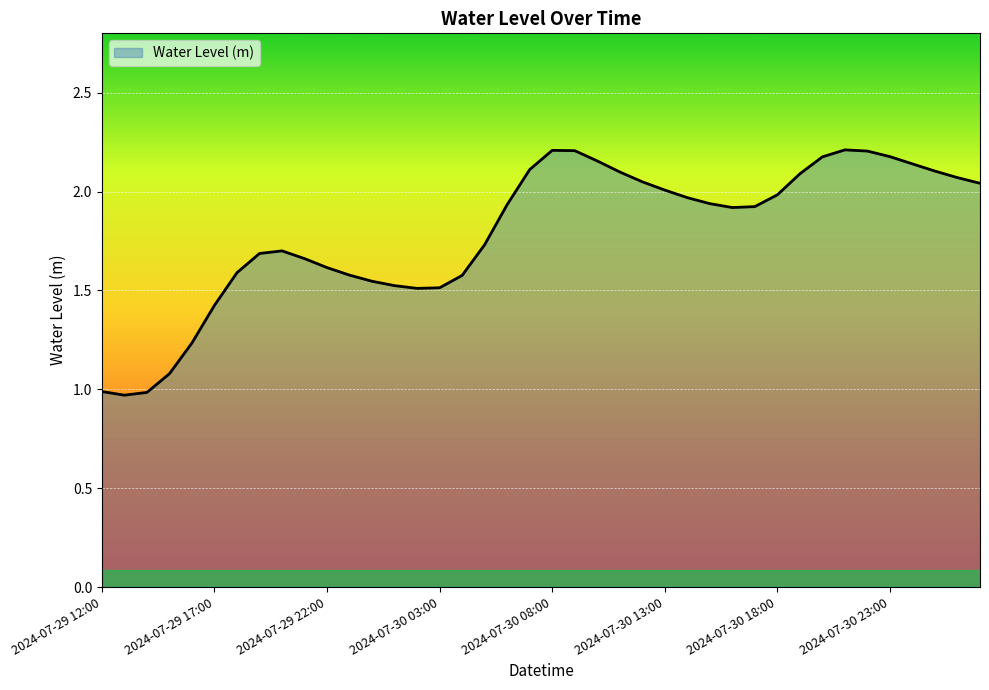

Reading left to right, what are all the values shown in this chart?

1.0	1.0	1.0	1.1	1.2	1.4	1.6	1.7	1.7	1.7	1.6	1.6	1.5	1.5	1.5	1.5	1.6	1.7	1.9	2.1	2.2	2.2	2.2	2.1	2.0	2.0	2.0	1.9	1.9	1.9	2.0	2.1	2.2	2.2	2.2	2.2	2.1	2.1	2.1	2.0